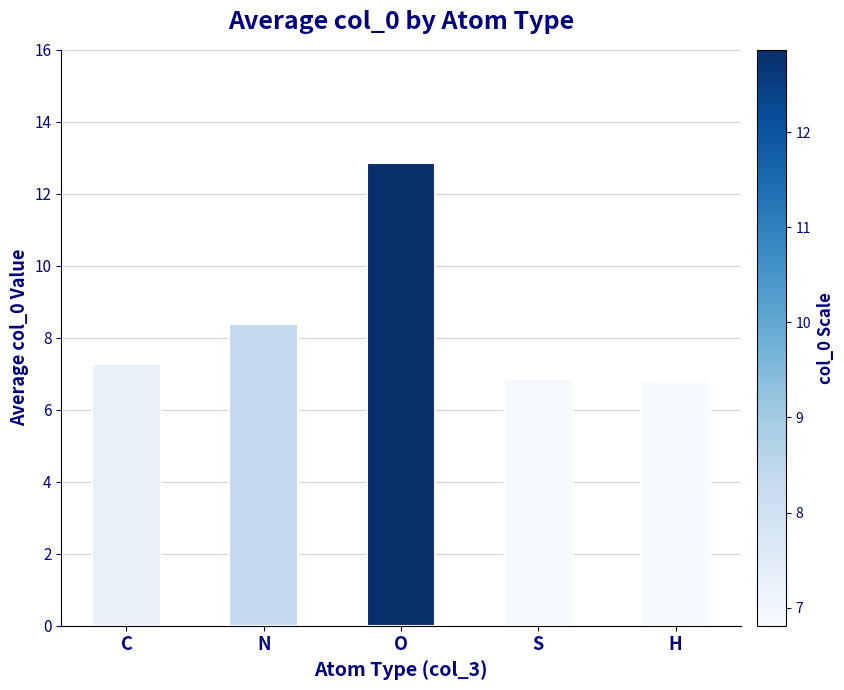

What is the minimum value shown in the chart?

6.8